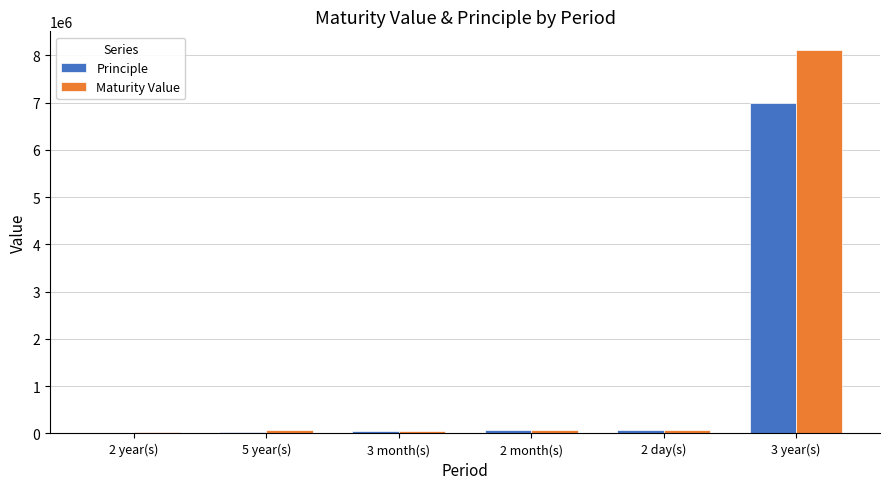

What is the maximum value shown in the chart?

8103375.0